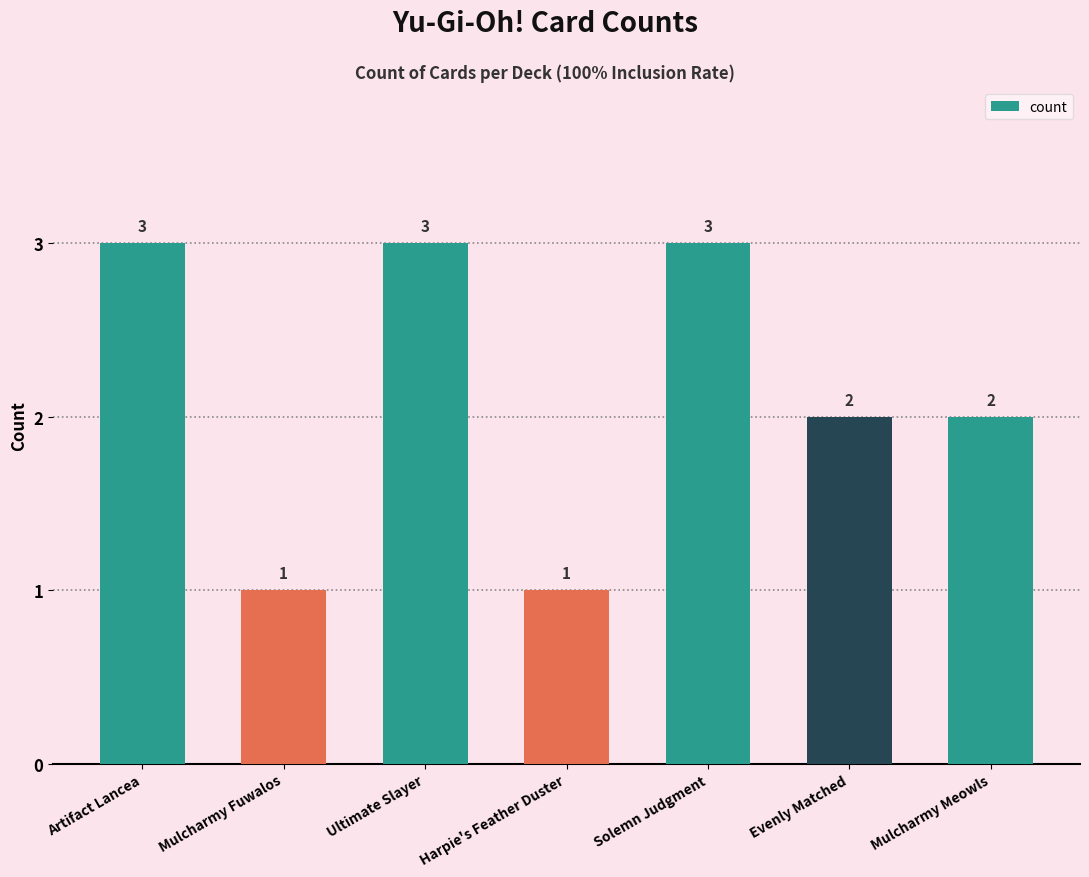

What is the average value?

2